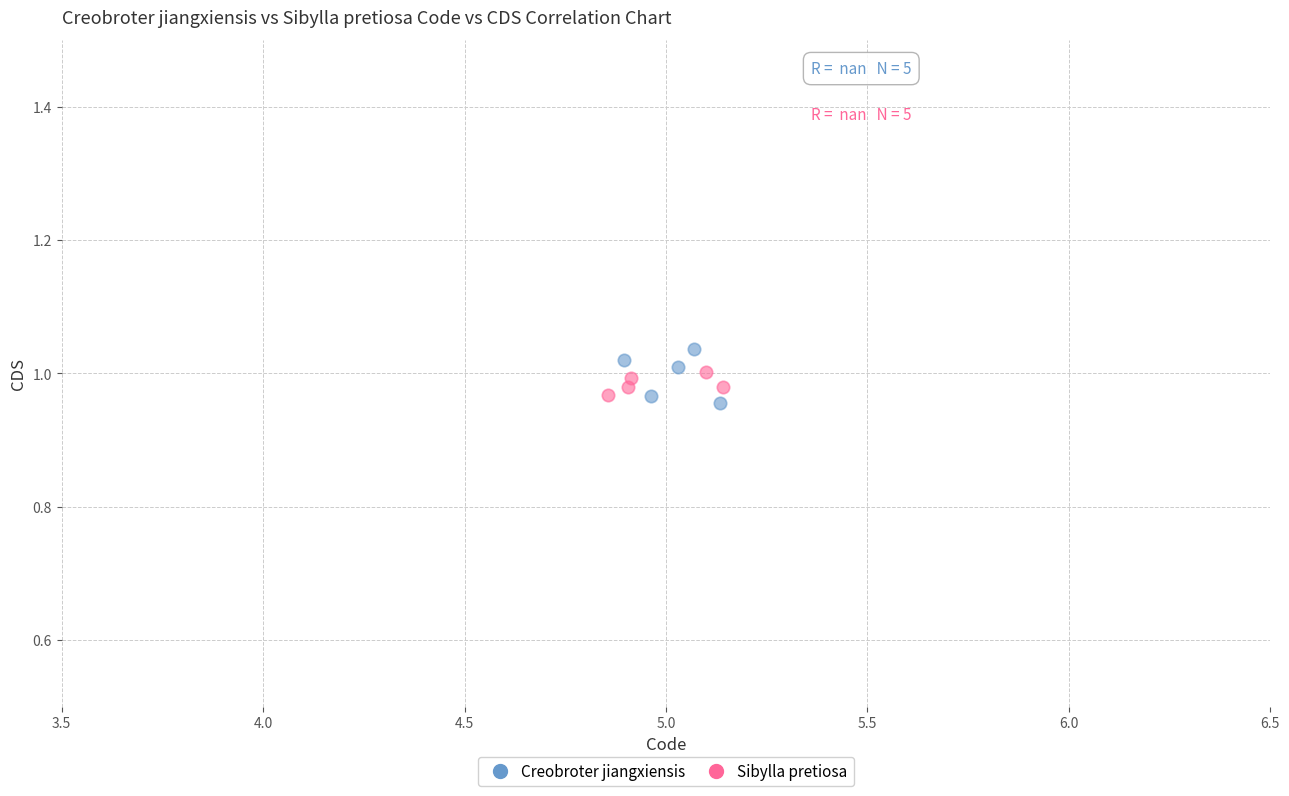

Which series has the largest Y range (max minus min)?

Creobroter jiangxiensis